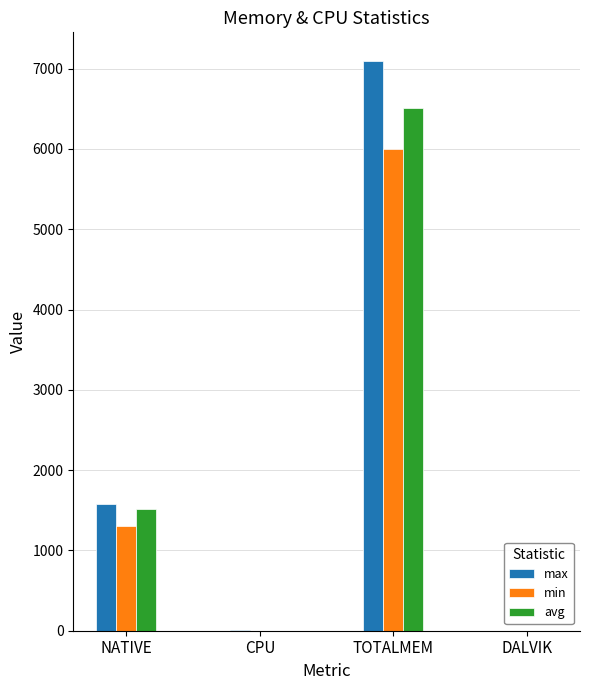

What are all the series names shown in the legend?

max, min, avg